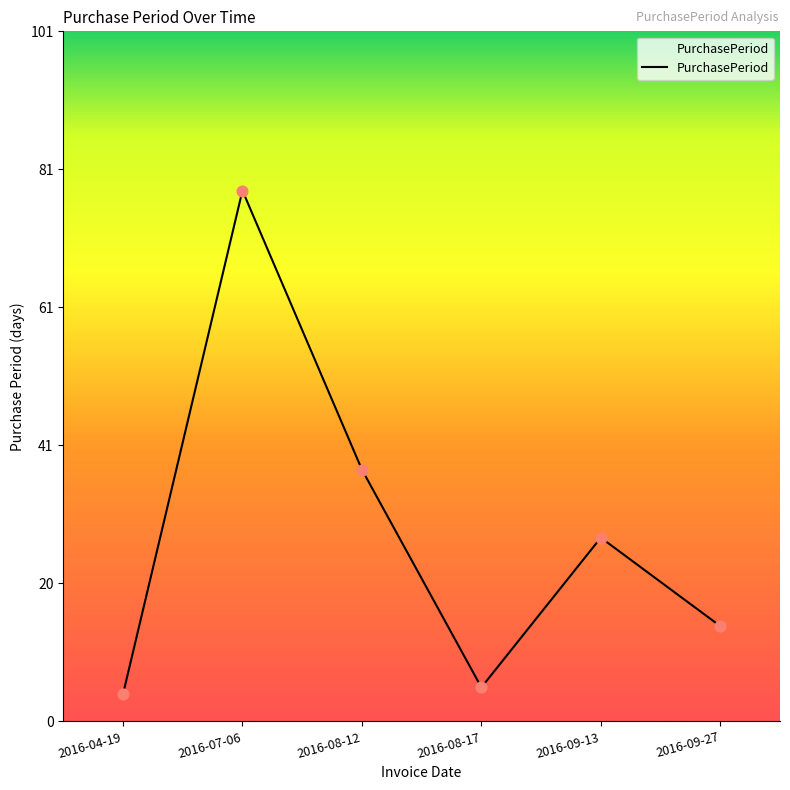

Between 2016-08-17 and 2016-04-19, which is larger?

2016-08-17